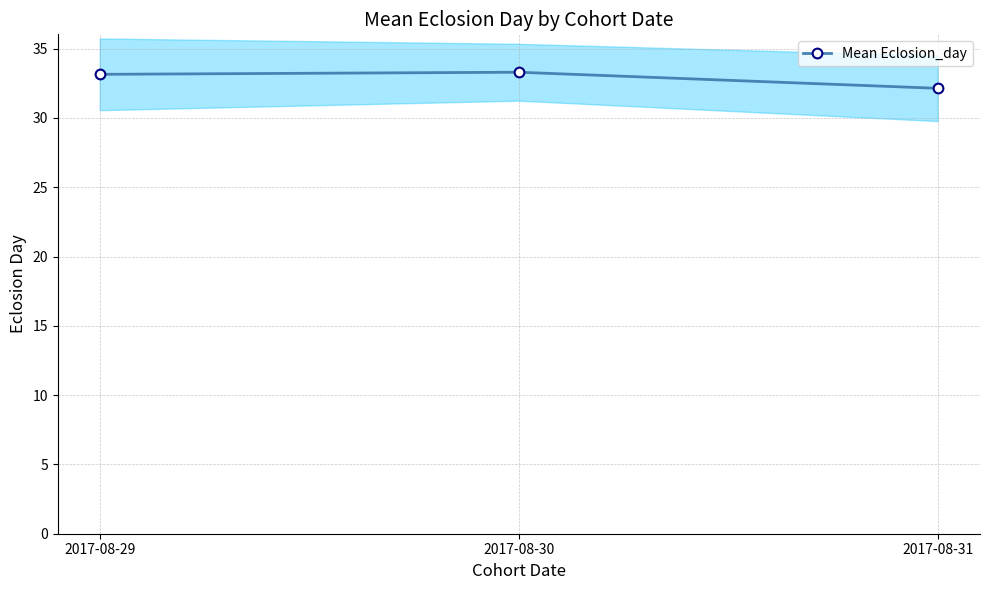

How many lines are shown in the chart?

1